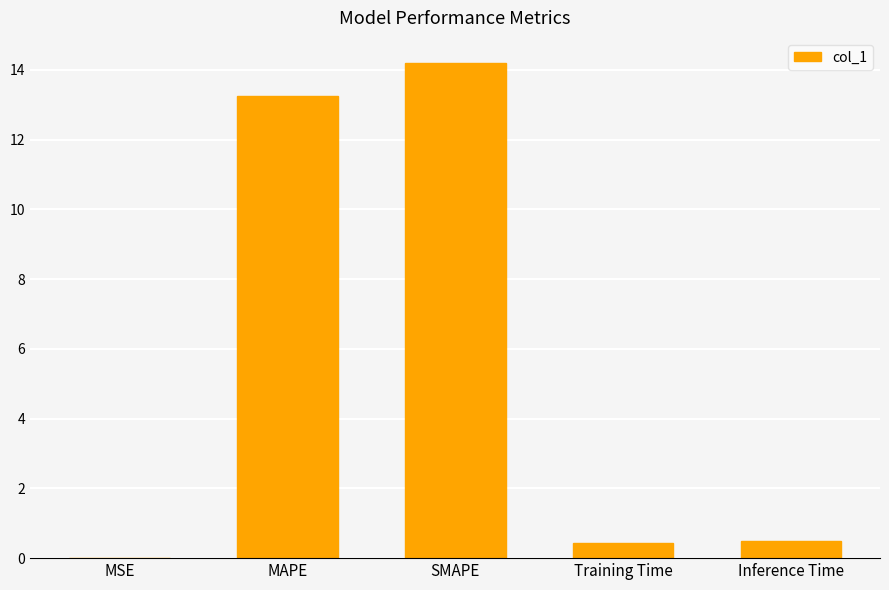

The chart shows a value of 0.4 at Training Time. True or false?

True